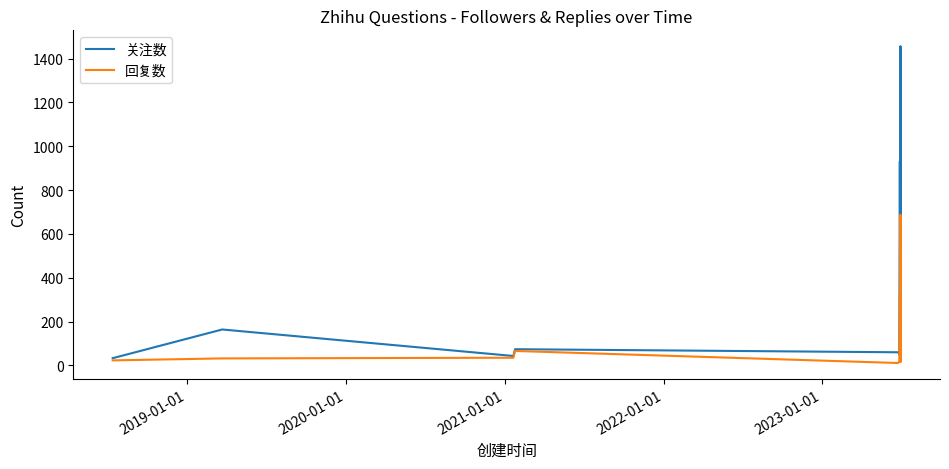

Which series has the largest total across all categories?

关注数